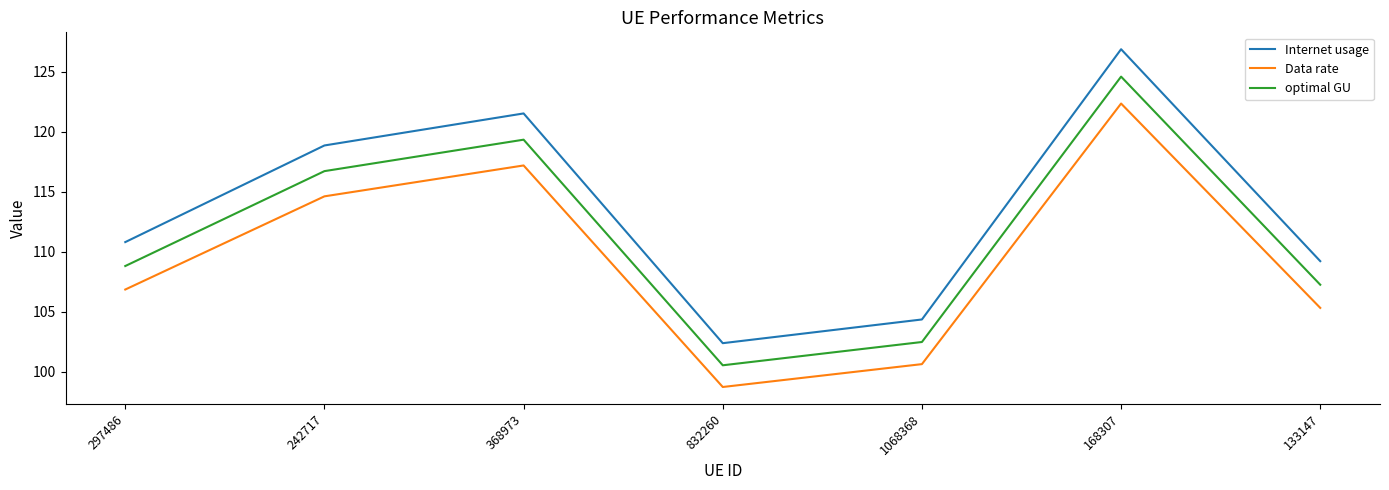

How many lines are shown in the chart?

3